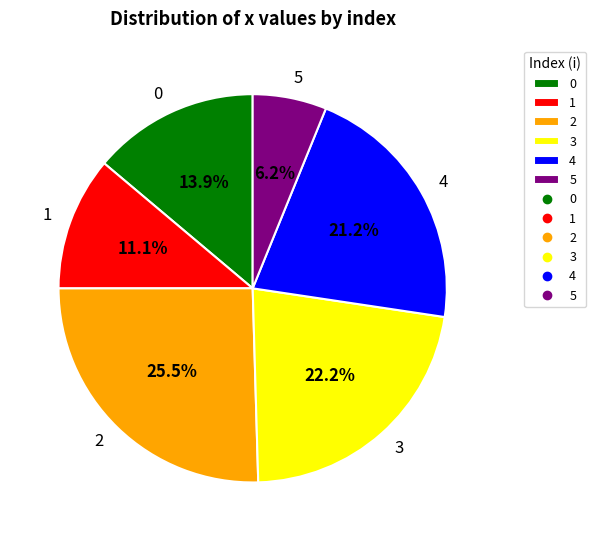

To the nearest percent, what percentage of the pie is 1?

11%